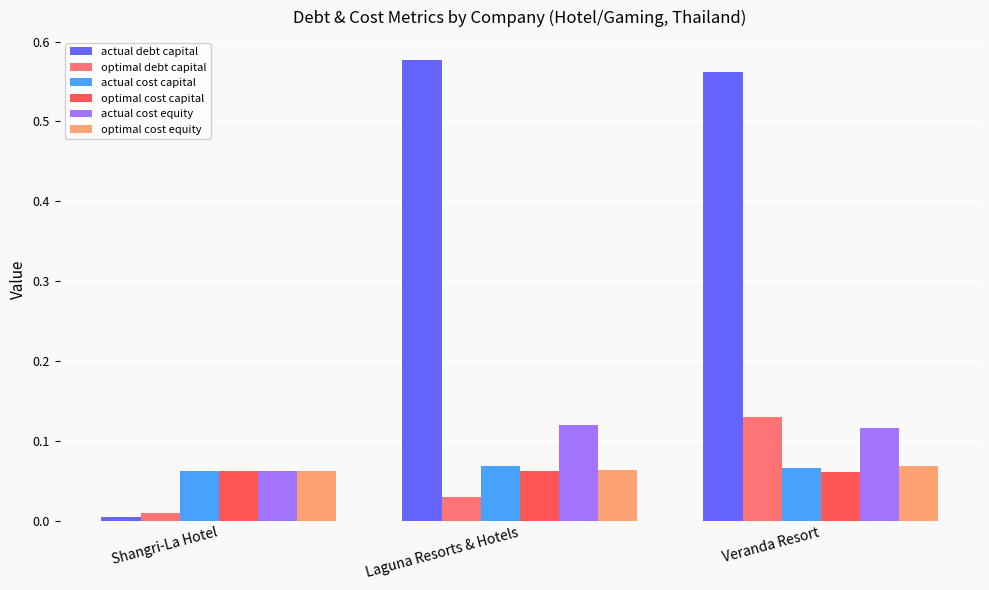

How many bars are there in total?

18